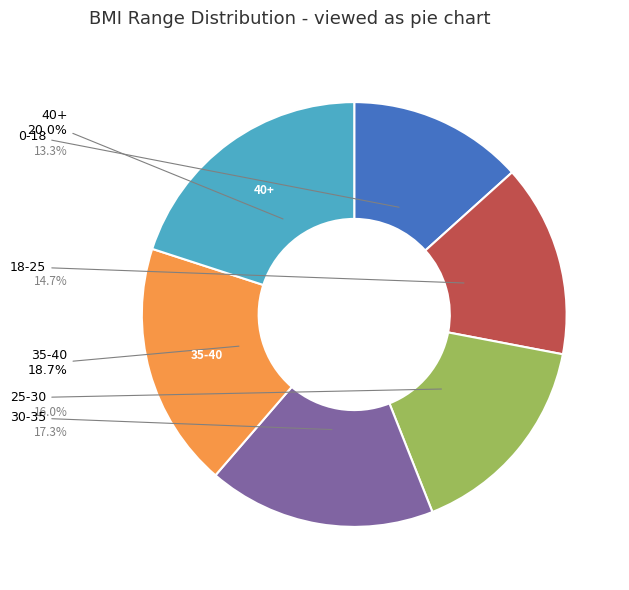

Does any single category account for the majority?

No